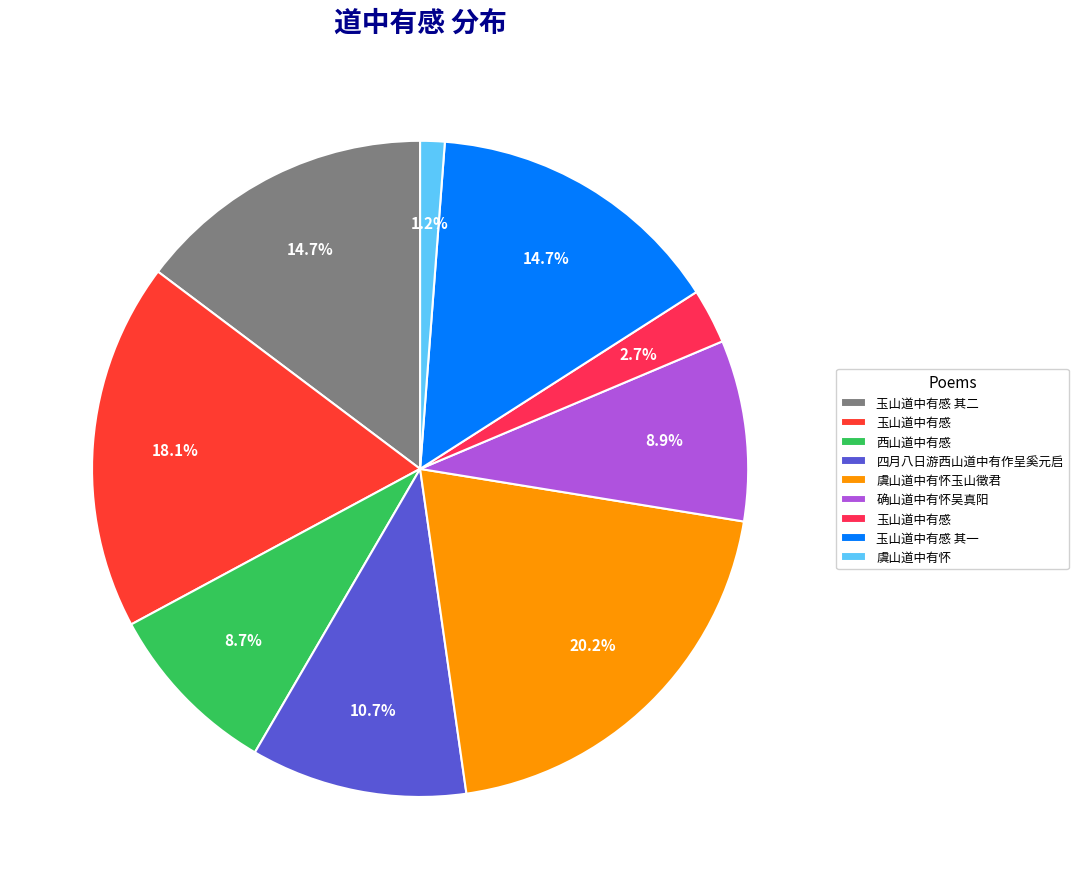

How many segments does this pie chart have?

9